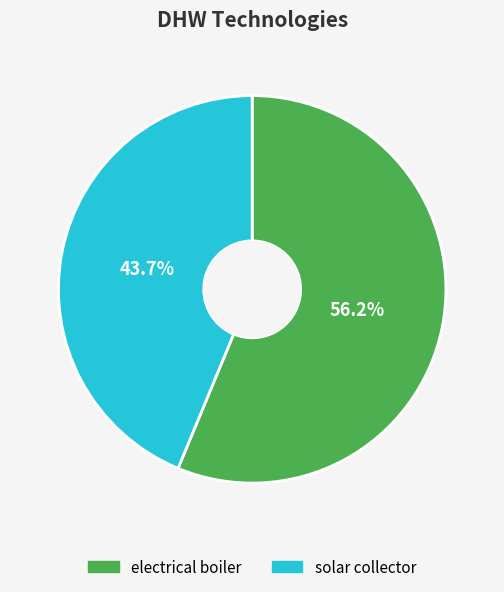

What is the smallest slice in the pie chart?

solar collector